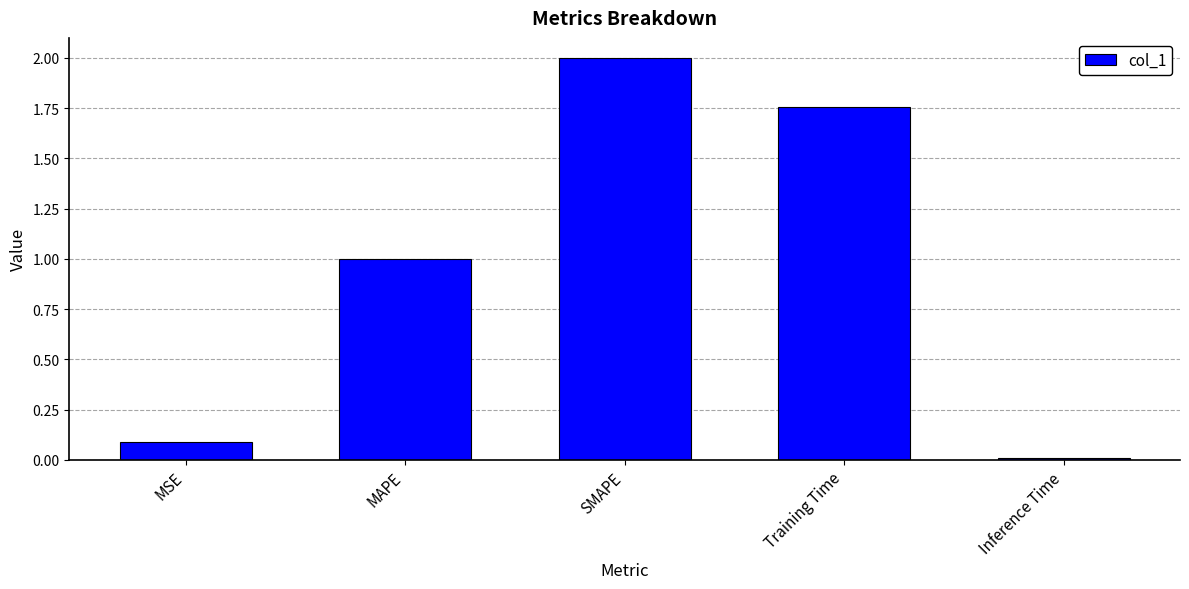

How many values exceed 1?

3